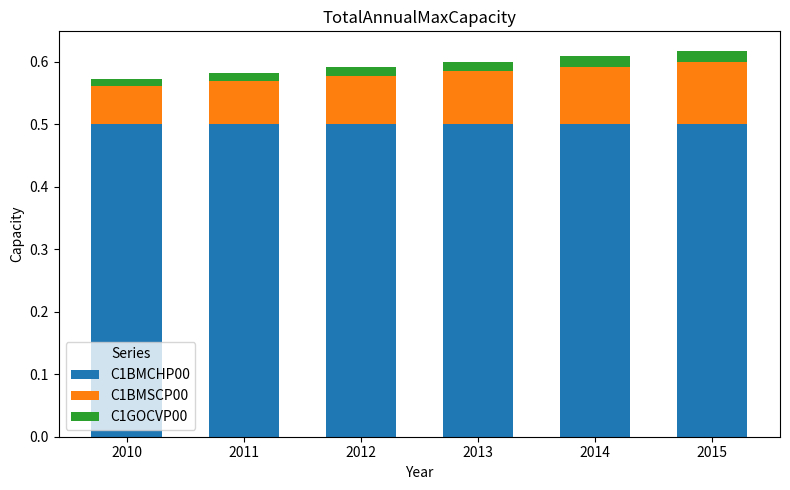

What is the total value across all series at 2013?

0.6